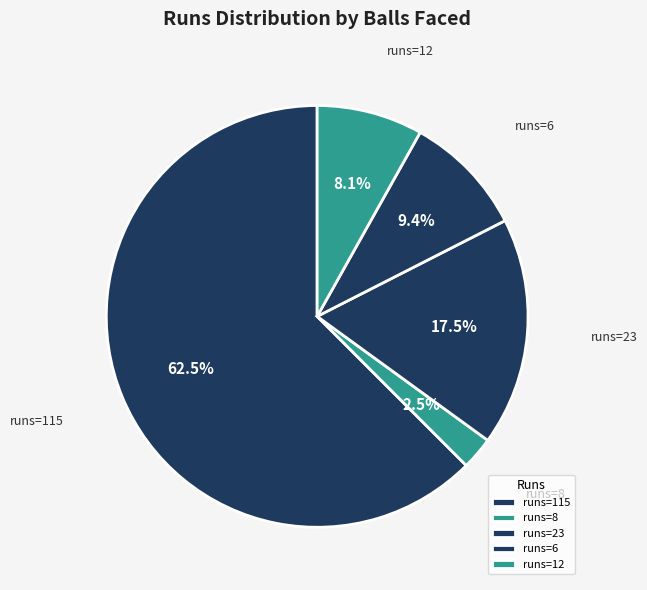

To the nearest percent, what is the difference between the largest and smallest slice percentages?

60%